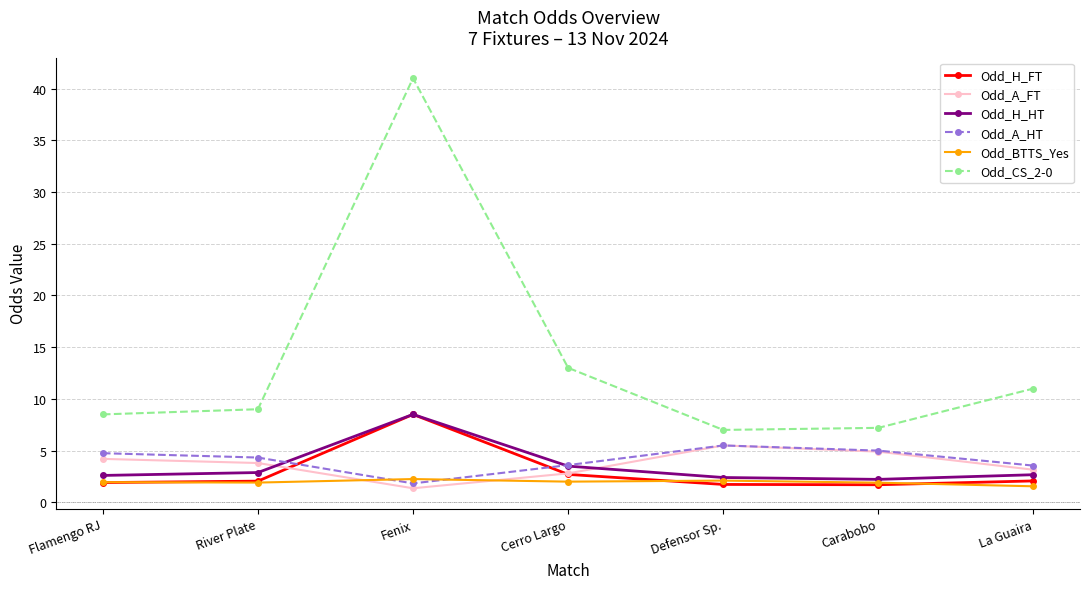

What is the average value of the Odd_A_FT series?

3.7